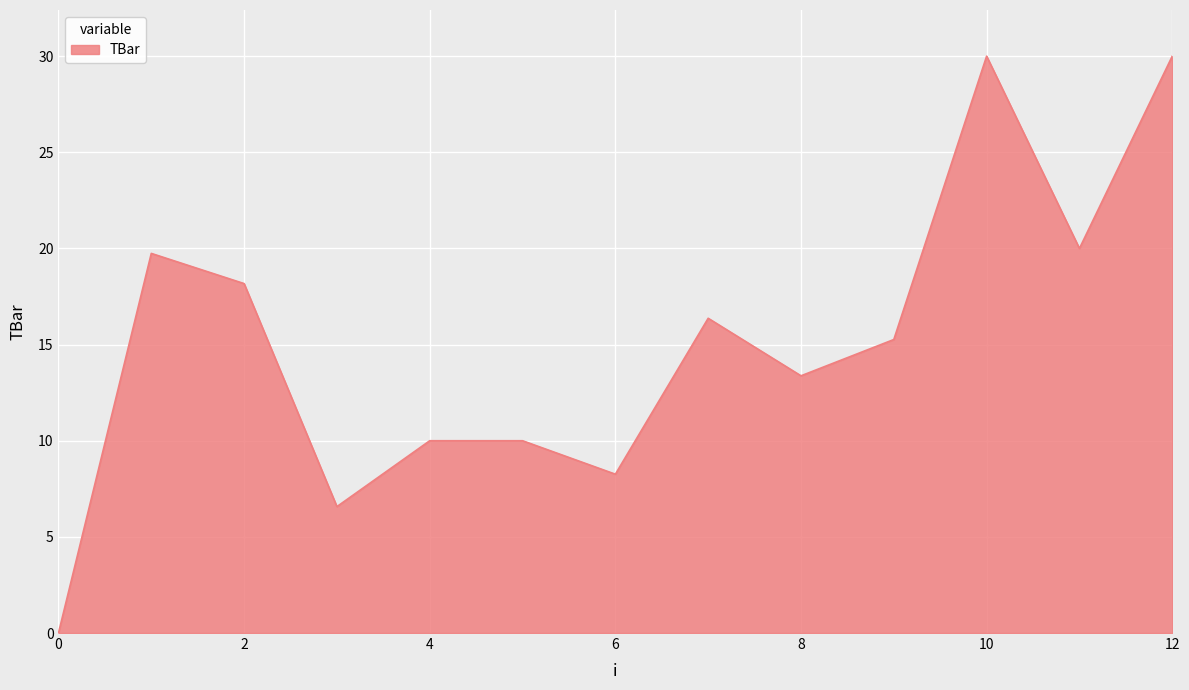

What is the sum of all values?

197.8